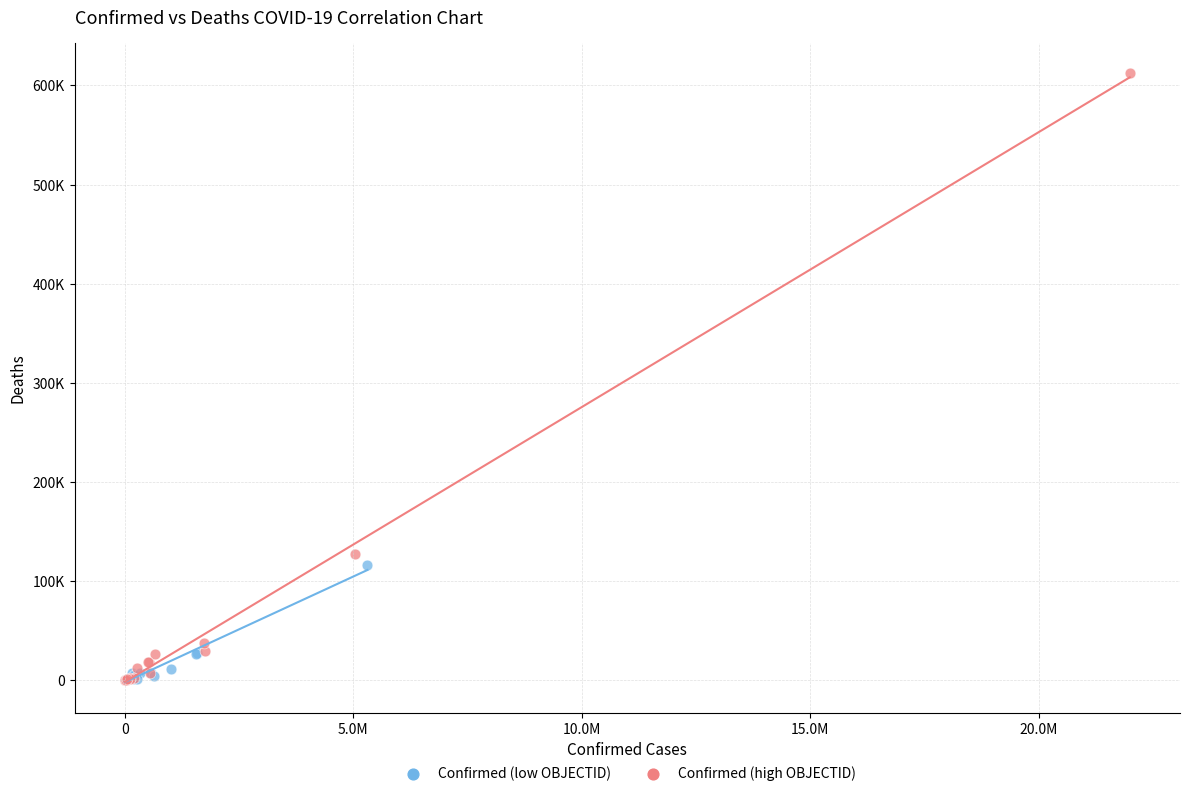

What are all the series names shown in the legend?

Confirmed (low OBJECTID), Confirmed (high OBJECTID)